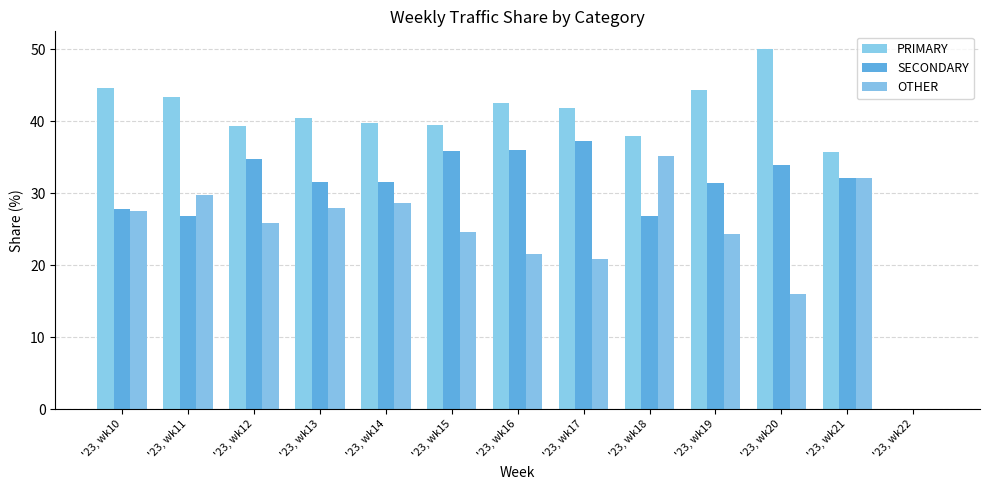

Which label corresponds to the smallest value in the chart?

'23, wk22